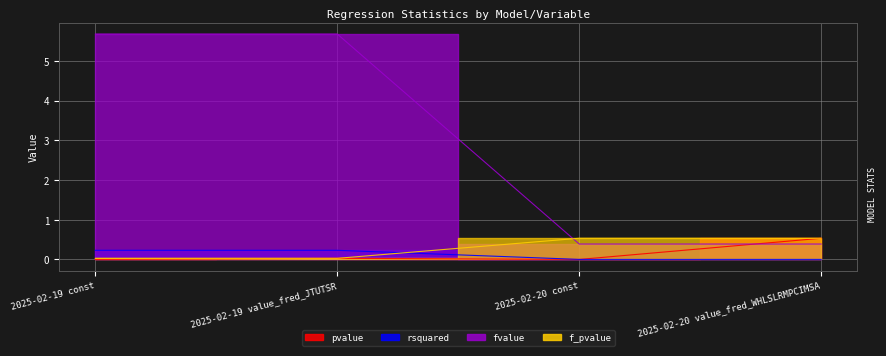

How many categories are shown in the chart?

4